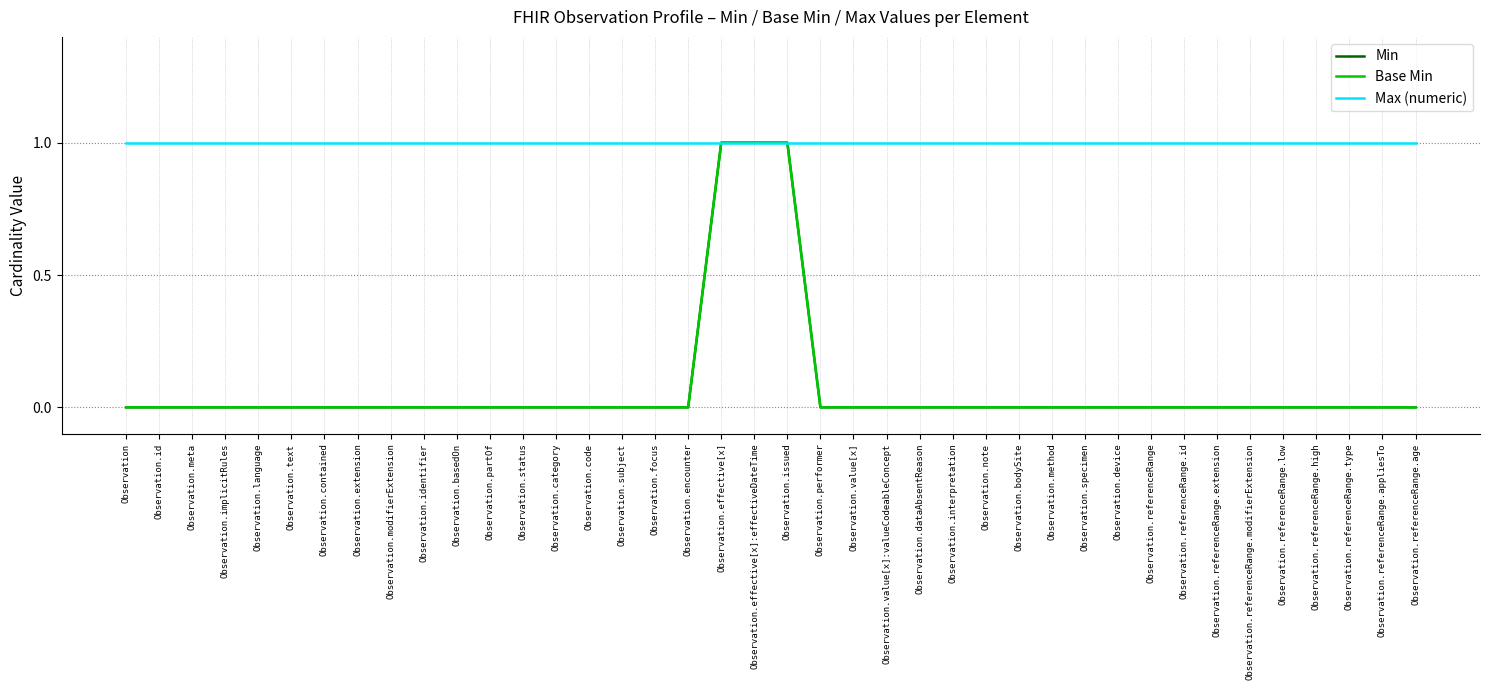

What position from the right is Observation.code?

26